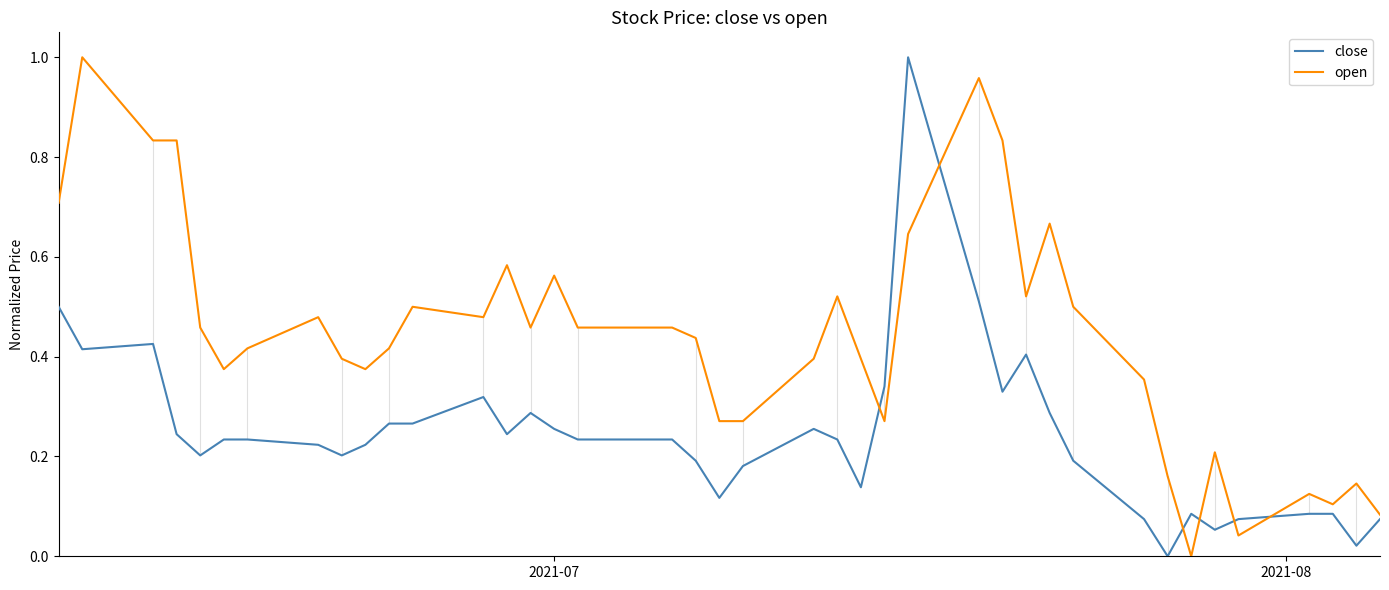

Rank the series by their average value, from lowest to highest.

close, open